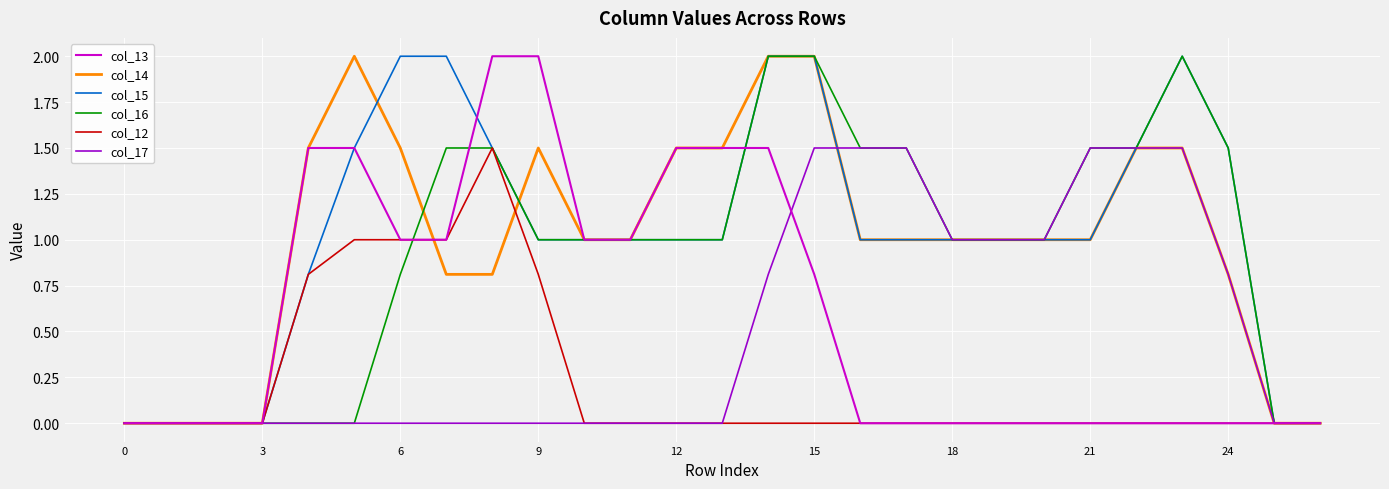

What is the highest value of the col_12 series?

1.5